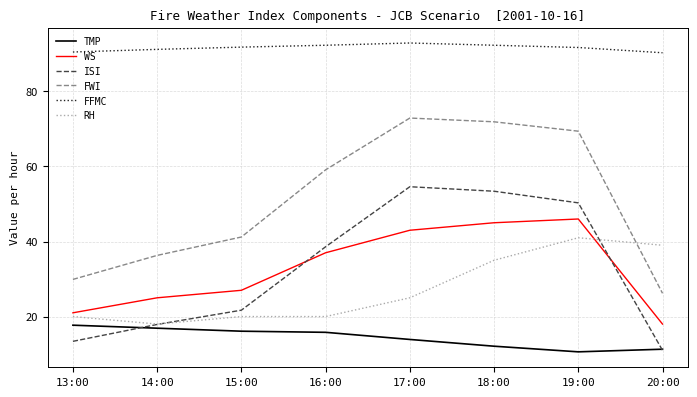

Is it true that WS equals 25.0 at 14:00?

True